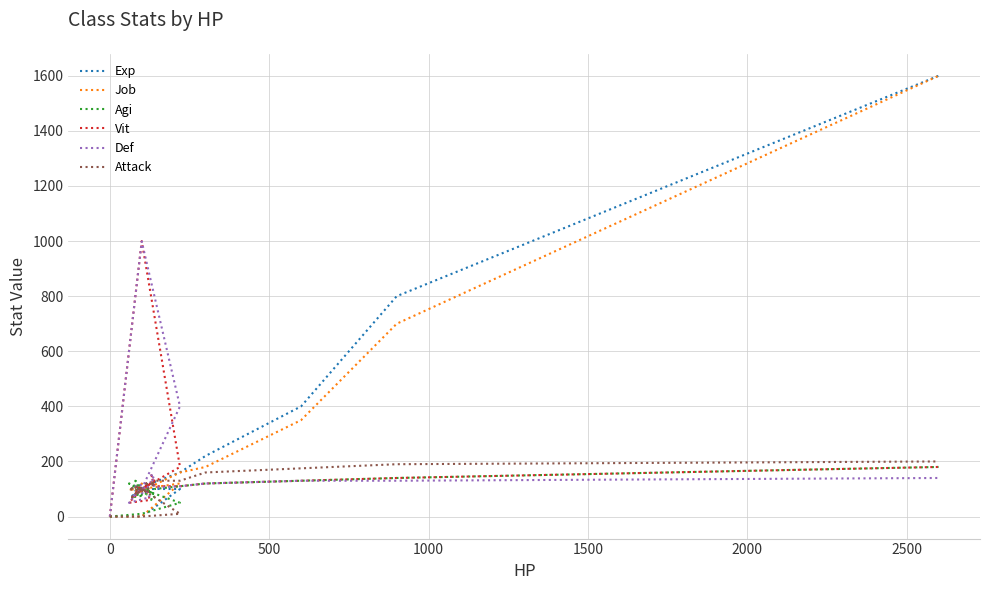

How many lines are shown in the chart?

6